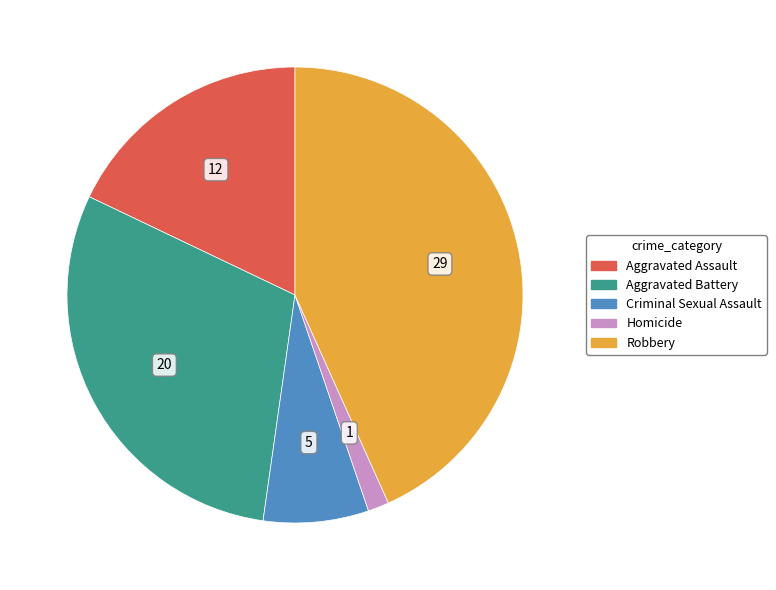

Is there a majority slice in this chart?

No